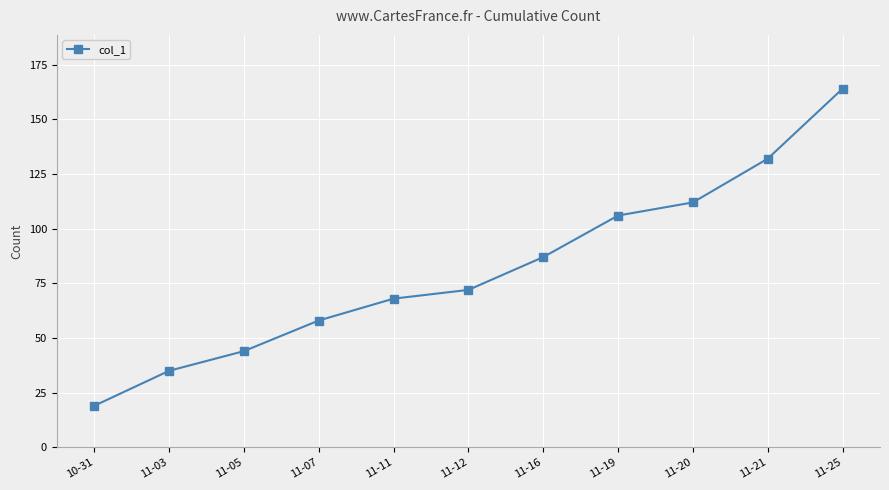

What is the approximate value at 11-16?

87